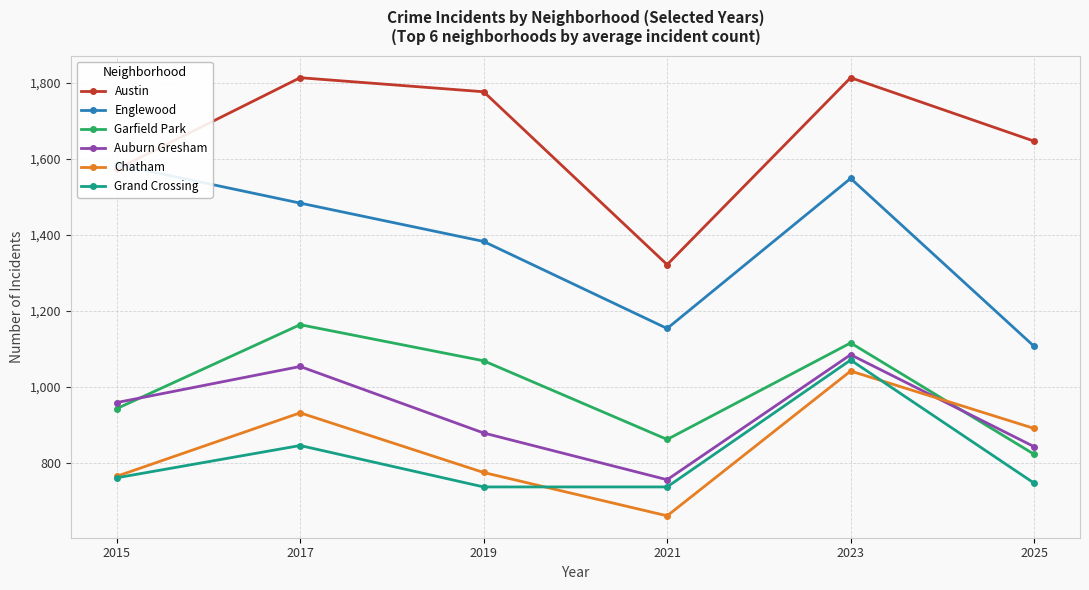

Reading left to right, extract all data points from this chart.

Austin: 1573	1814	1777	1322	1814	1647
Englewood: 1586	1484	1383	1154	1549	1107
Garfield Park: 943	1164	1069	862	1116	823
Auburn Gresham: 959	1054	879	756	1085	843
Chatham: 765	932	775	661	1042	891
Grand Crossing: 761	846	737	737	1071	747